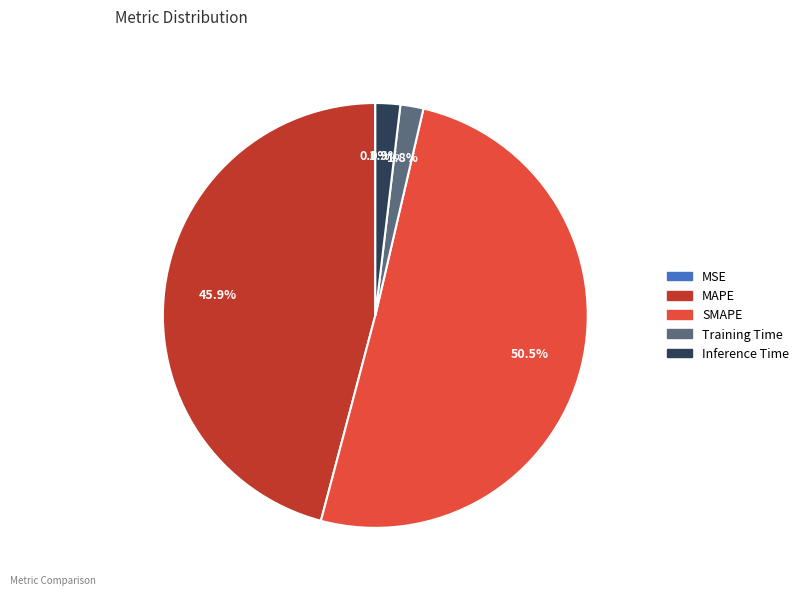

To the nearest percent, what is the combined percentage of MAPE and SMAPE?

96%